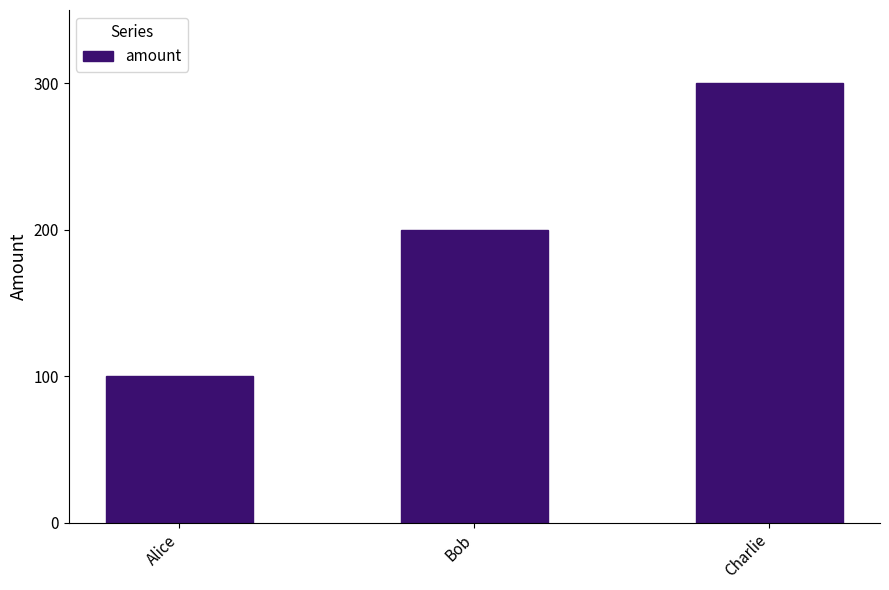

Reading right to left, what are all the values shown in this chart?

Charlie=300	Bob=200	Alice=100